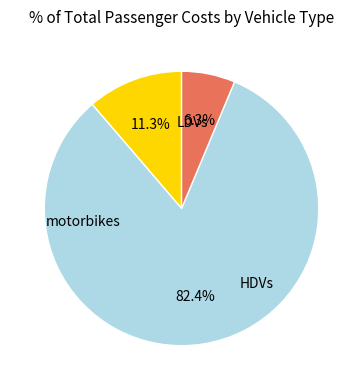

Does any single category account for the majority?

Yes